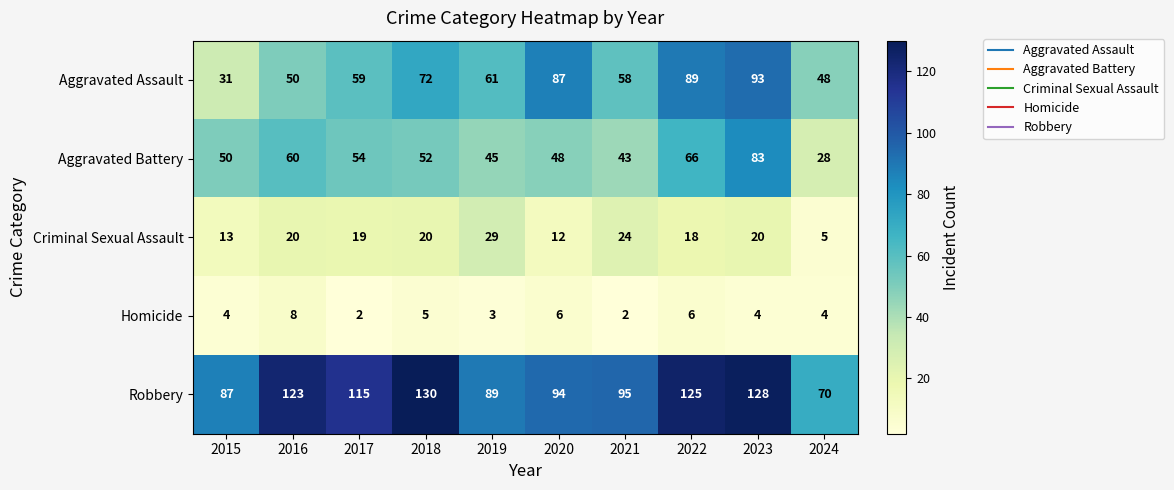

At which label does Aggravated Assault first exceed 61?

2018